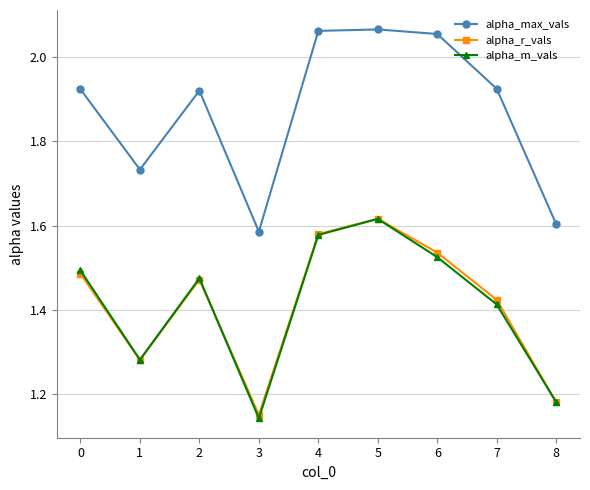

Rank the categories by alpha_r_vals value from highest to lowest.

5, 4, 6, 0, 2, 7, 1, 8, 3